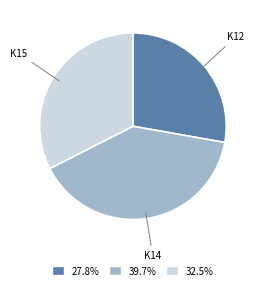

Does any single category account for the majority?

No